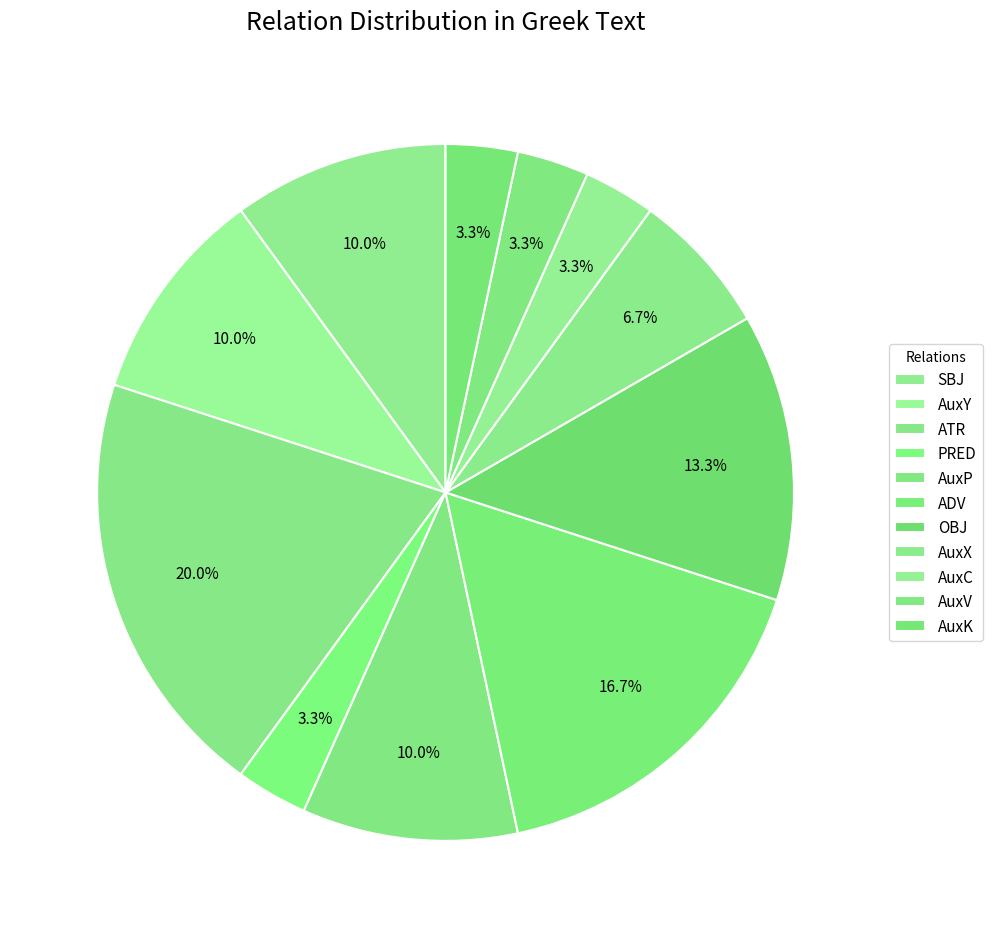

What percentage is the ADV slice, to the nearest percent?

17%